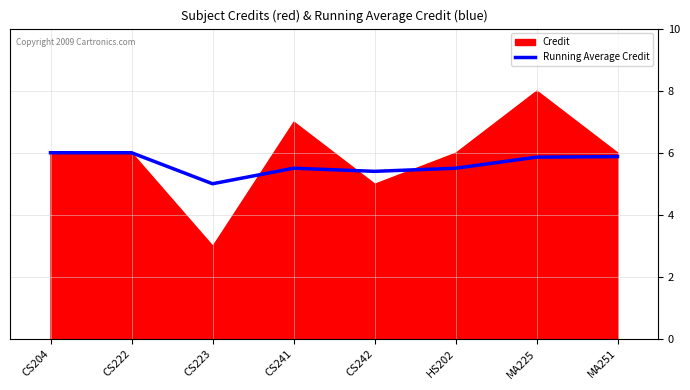

Where is the first local maximum?

CS241